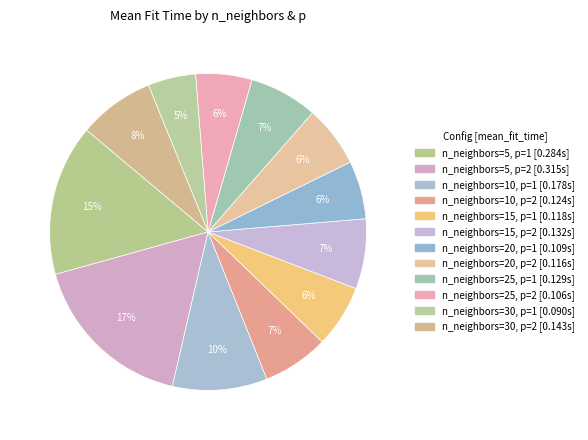

Count the number of slices in the pie.

12